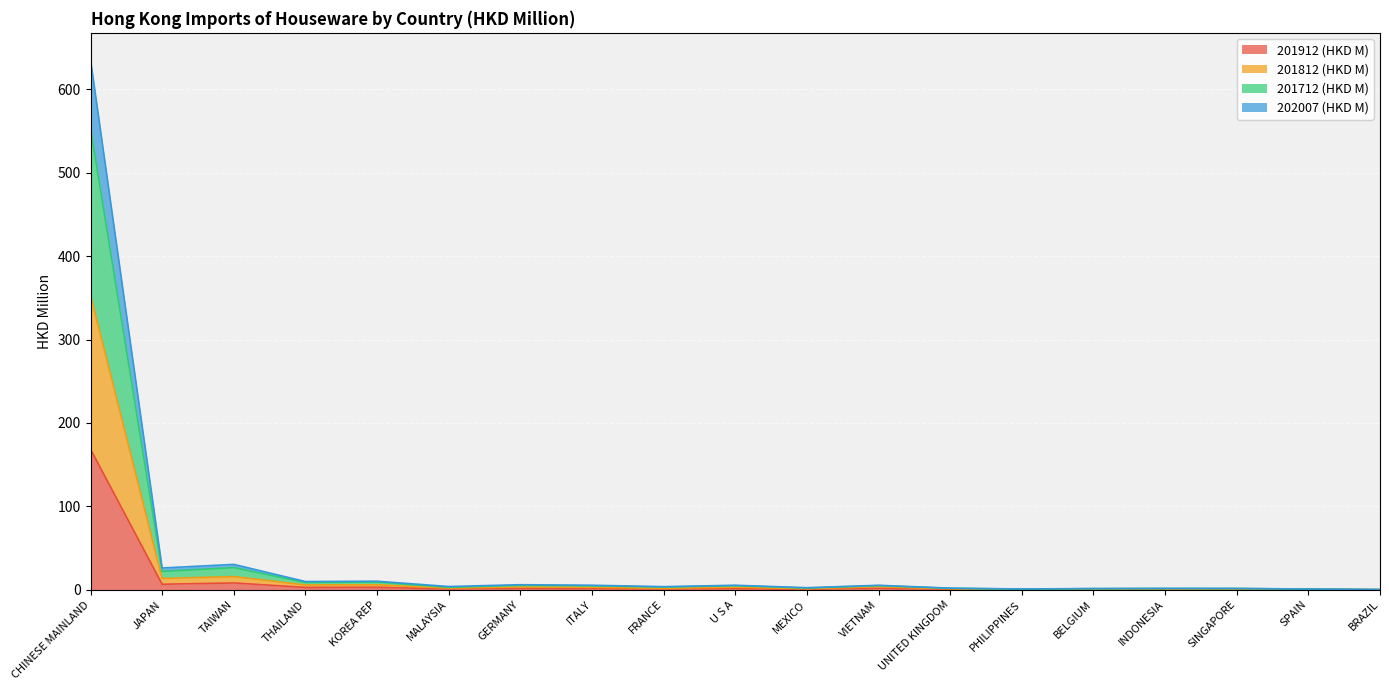

How many values in the 201812 (HKD M) series exceed 1?

13